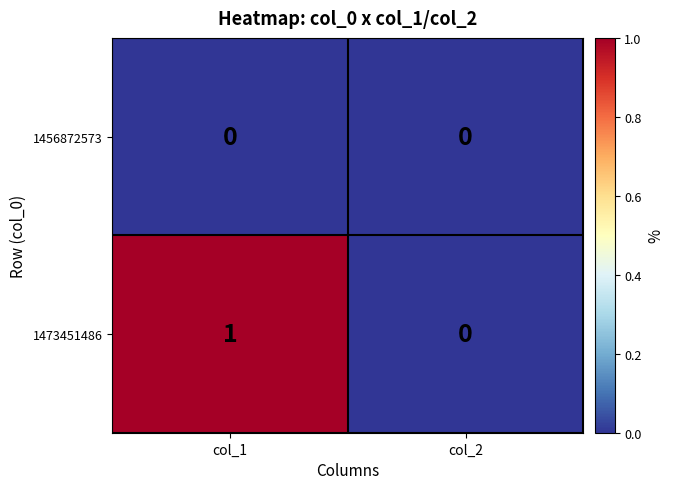

Between col_1 and col_2, which series saw the biggest shift?

1473451486